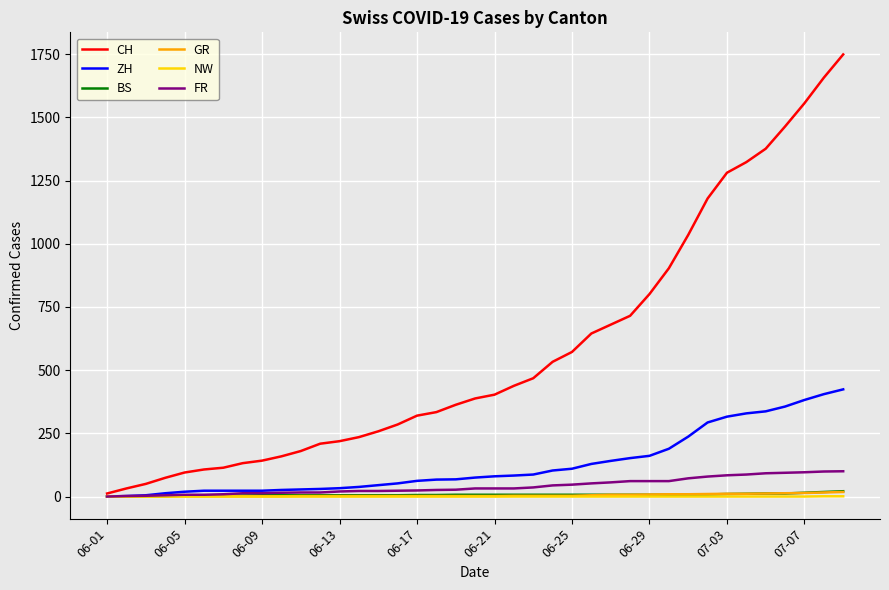

What is the highest value of the CH series?

1749